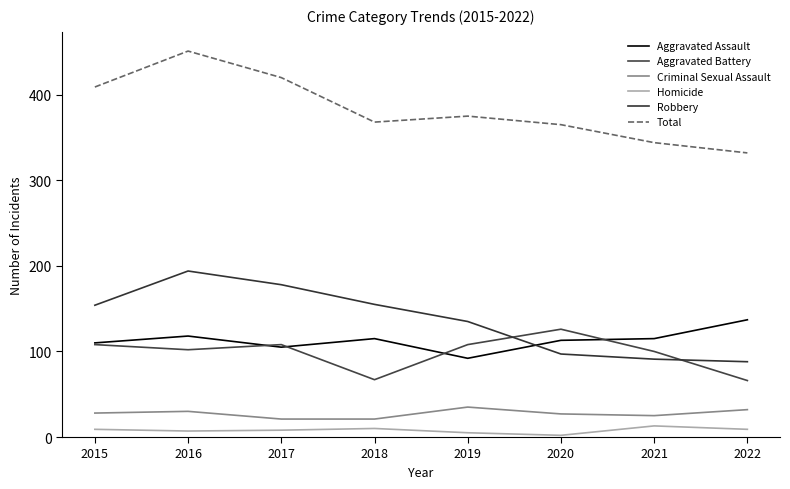

Which series has the largest total across all categories?

Total